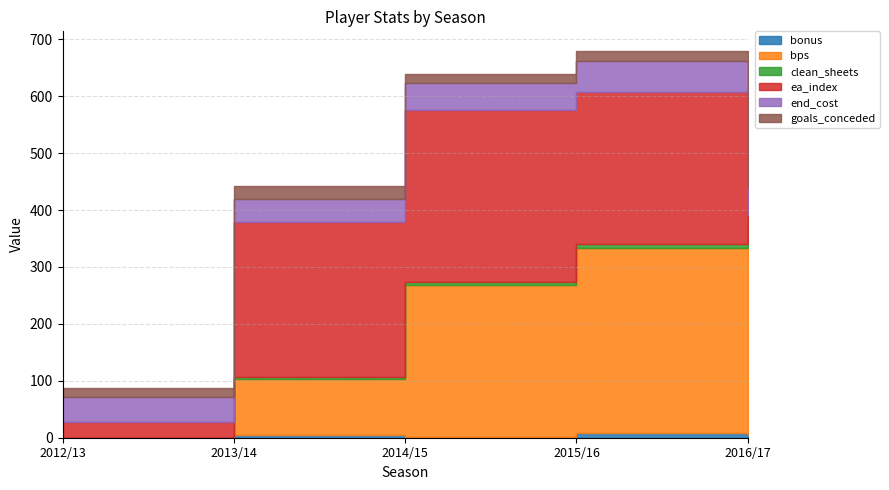

What value does the goals_conceded series have at 2015/16, to the nearest 10?

20